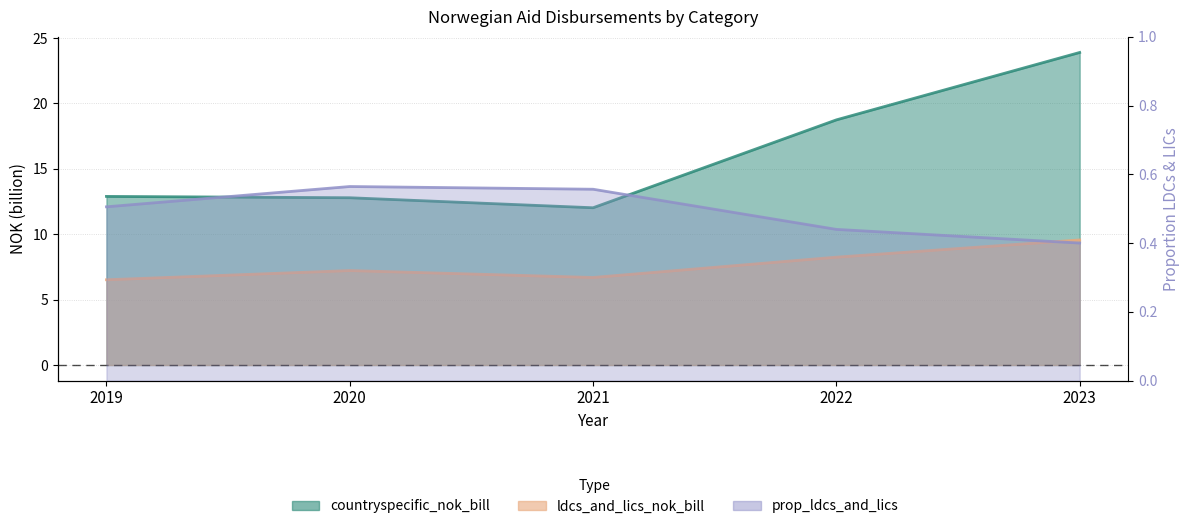

What is the sum of the prop_ldcs_and_lics values at 2019 and 2021?

1.1